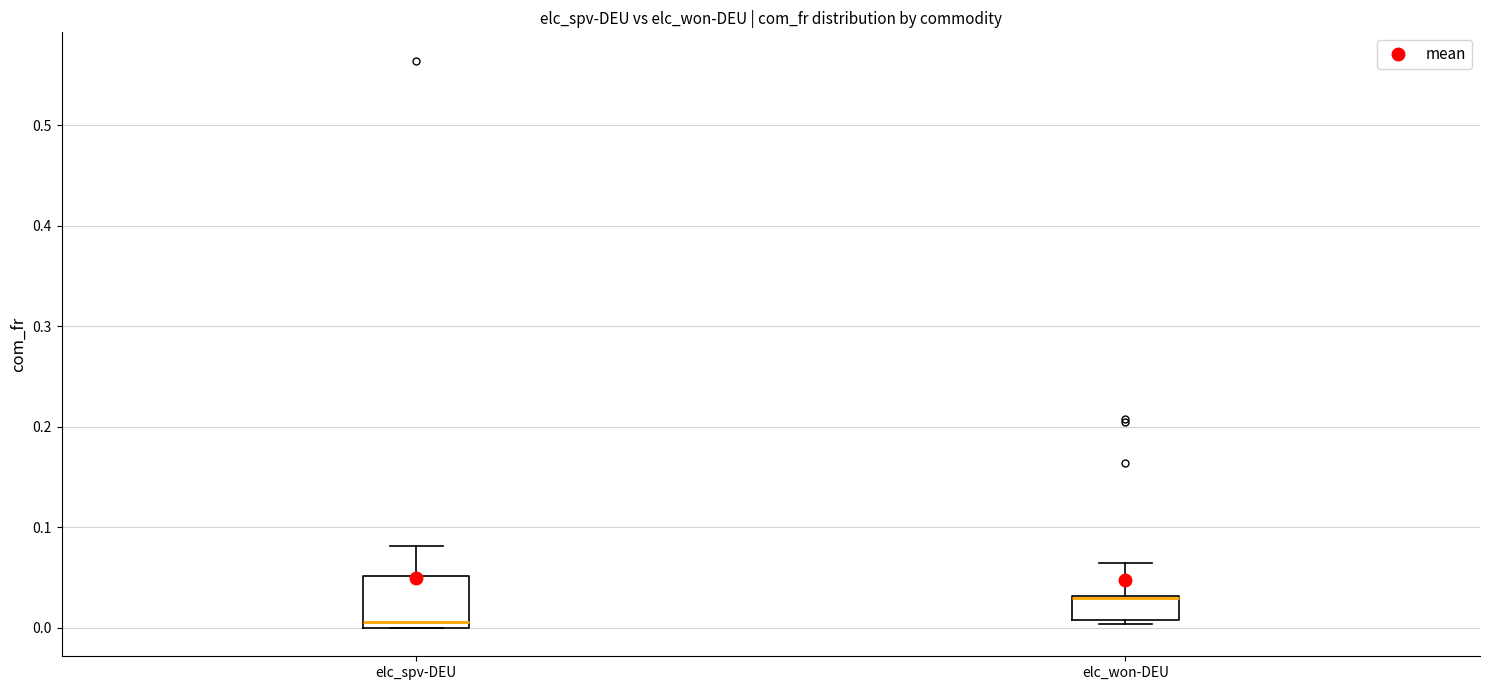

Which box is the tallest, from its lower edge to its upper edge?

elc_spv-DEU